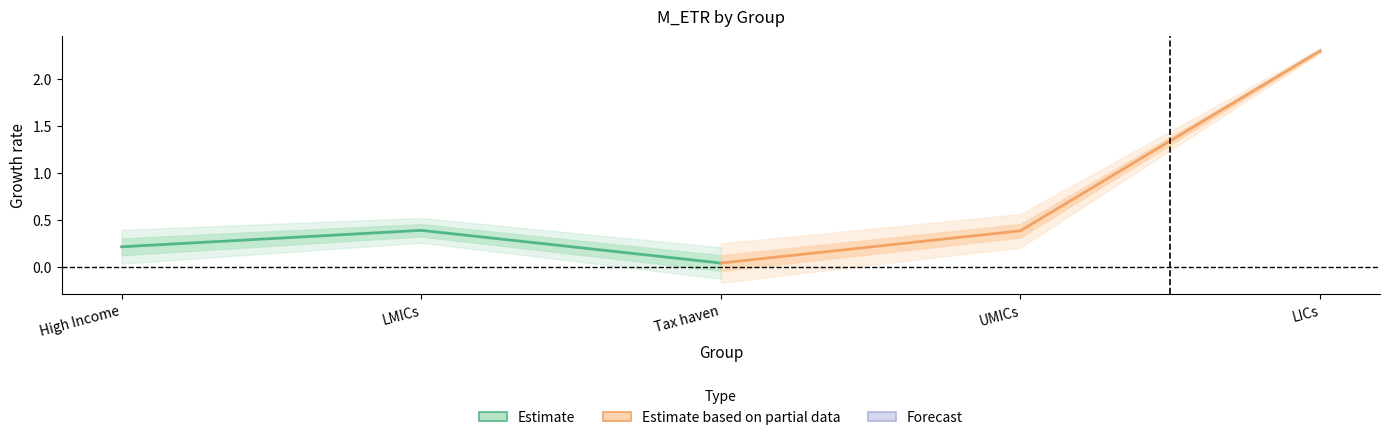

At how many categories does at least one series exceed 1?

1